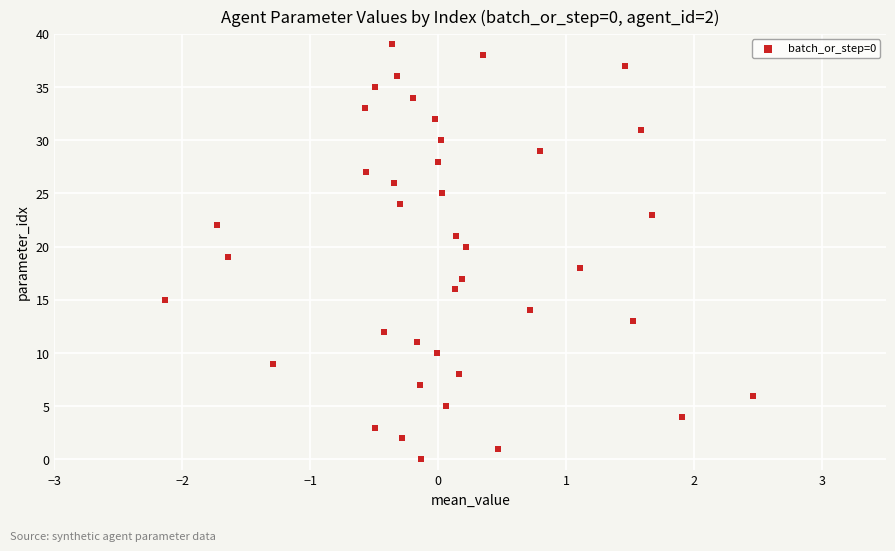

What is the range of Y values (max minus min)?

39